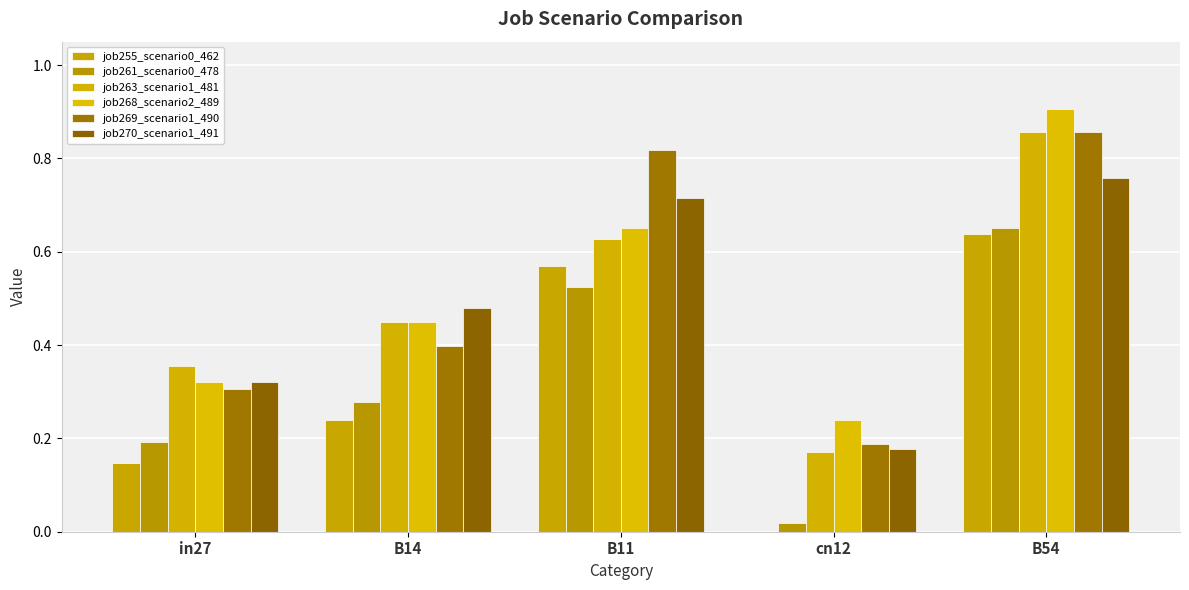

Count the job255_scenario0_462 values in the range 0 to 1.

5